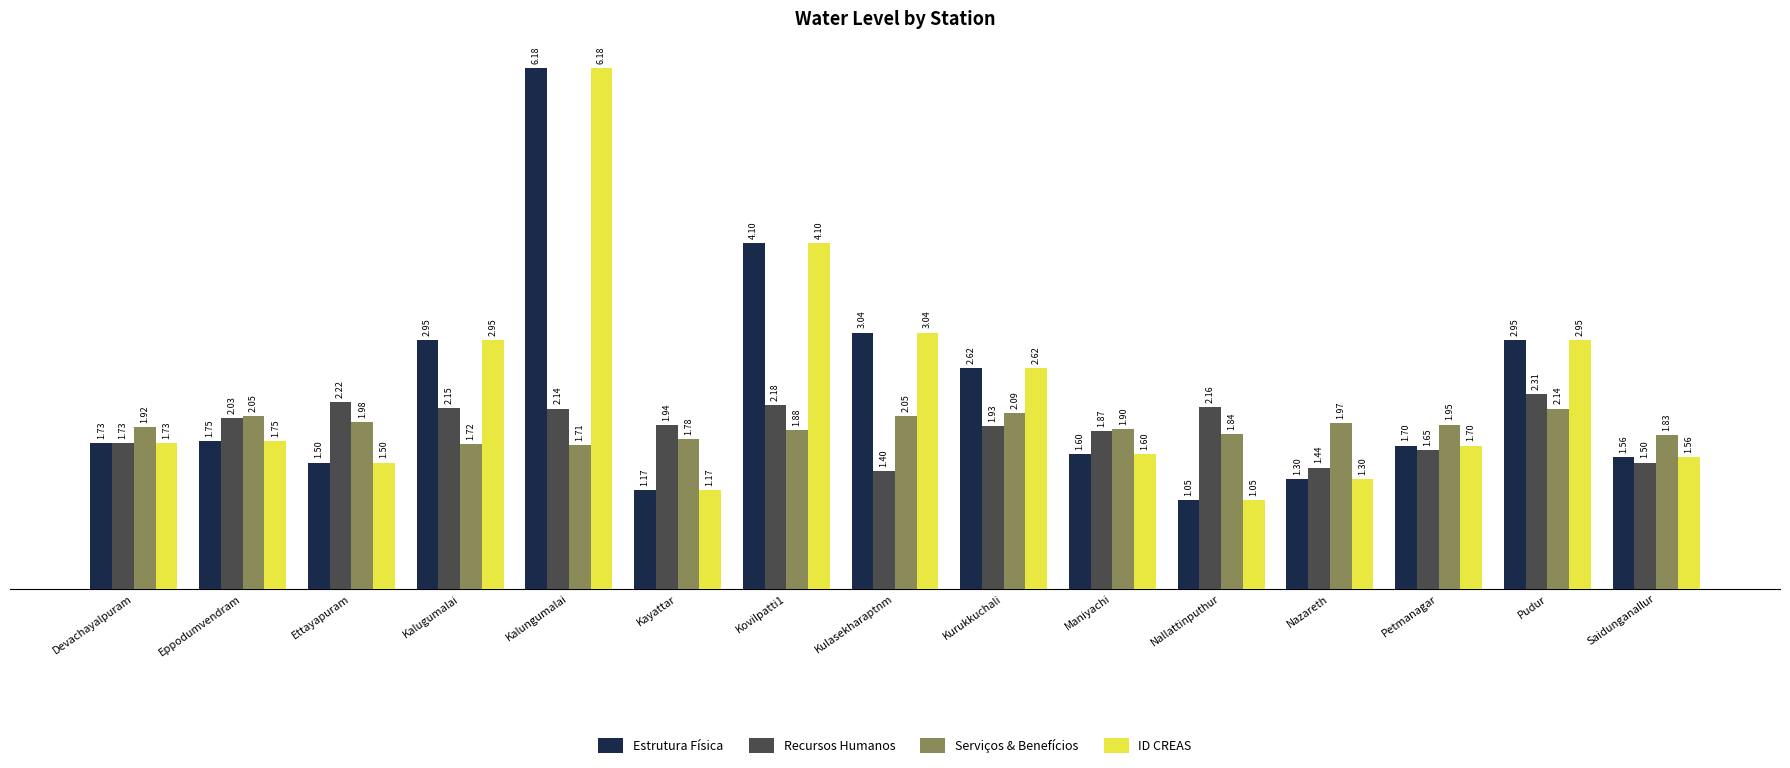

What is the difference between the maximum and minimum values in the Serviços & Benefícios series?

0.4